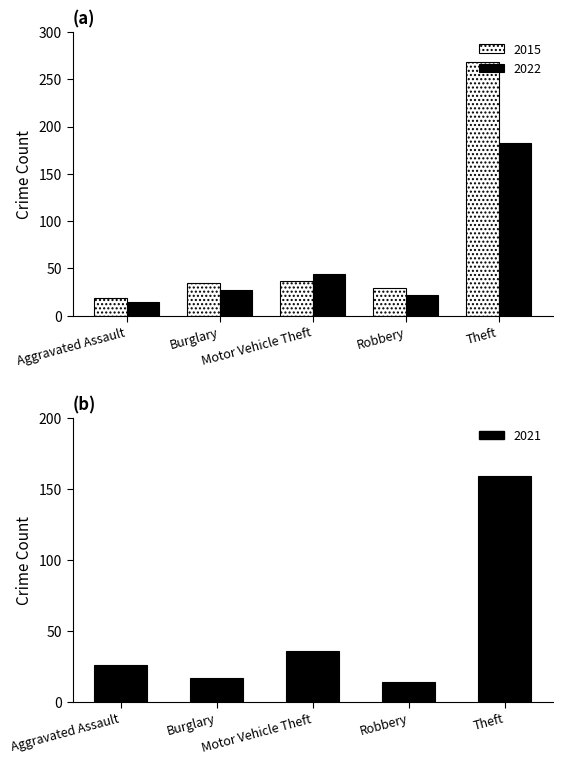

Does the chart contain stacked bars?

No